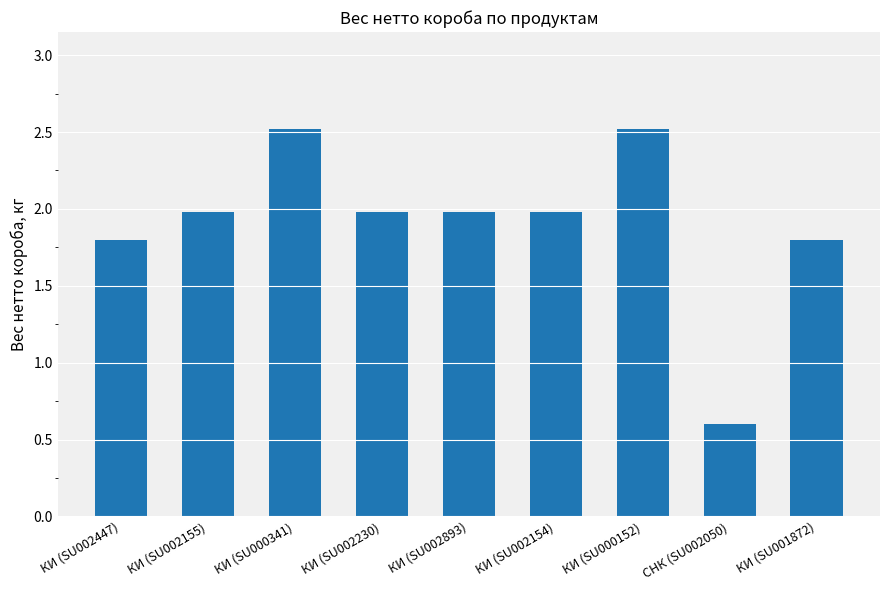

Read the value at СНК (SU002050).

0.6